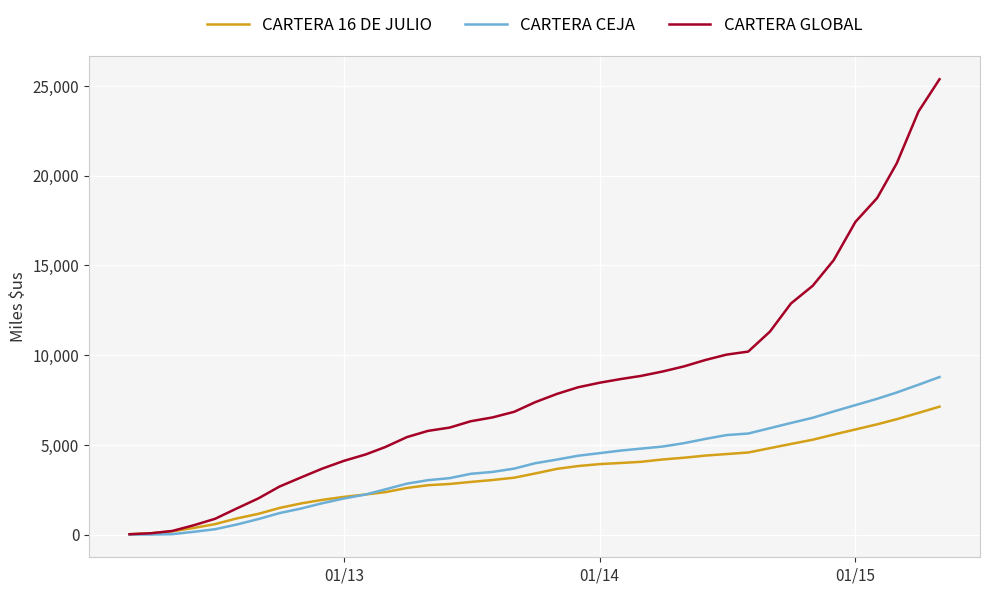

Which series has the largest total across all categories?

CARTERA GLOBAL